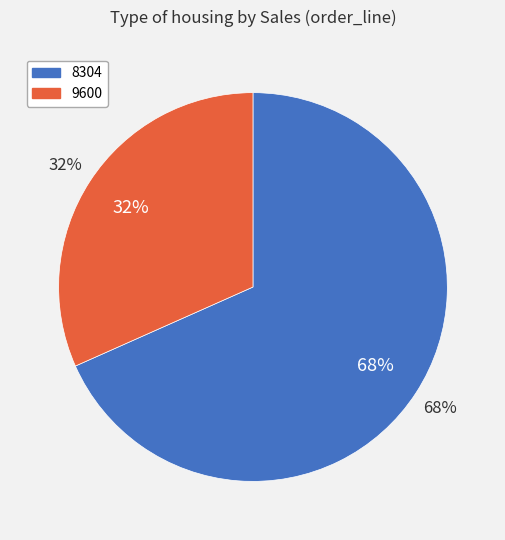

True or false: 8304 accounts for 68% of the total.

True